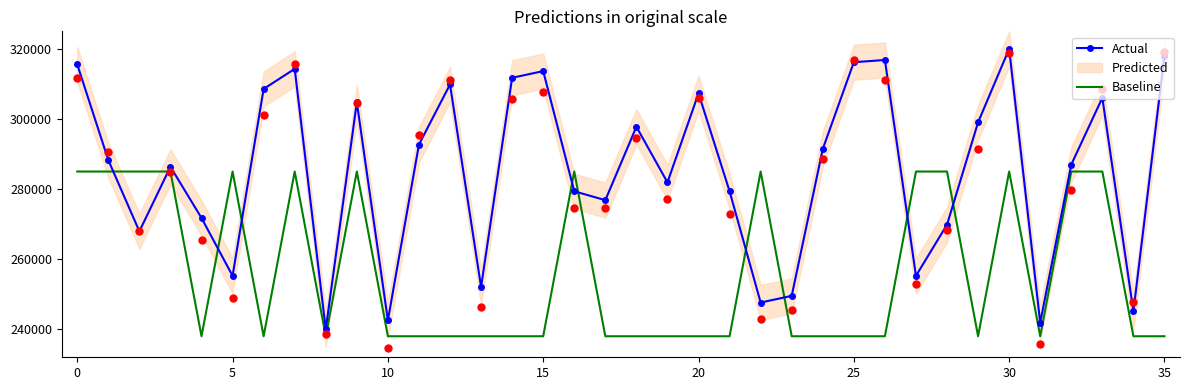

True or false: Actual and Baseline intersect in this chart.

True